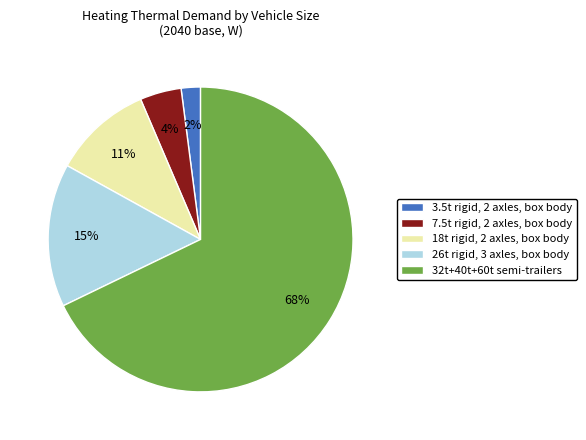

Between 26t rigid, 3 axles, box body and 32t+40t+60t semi-trailers, which is larger?

32t+40t+60t semi-trailers